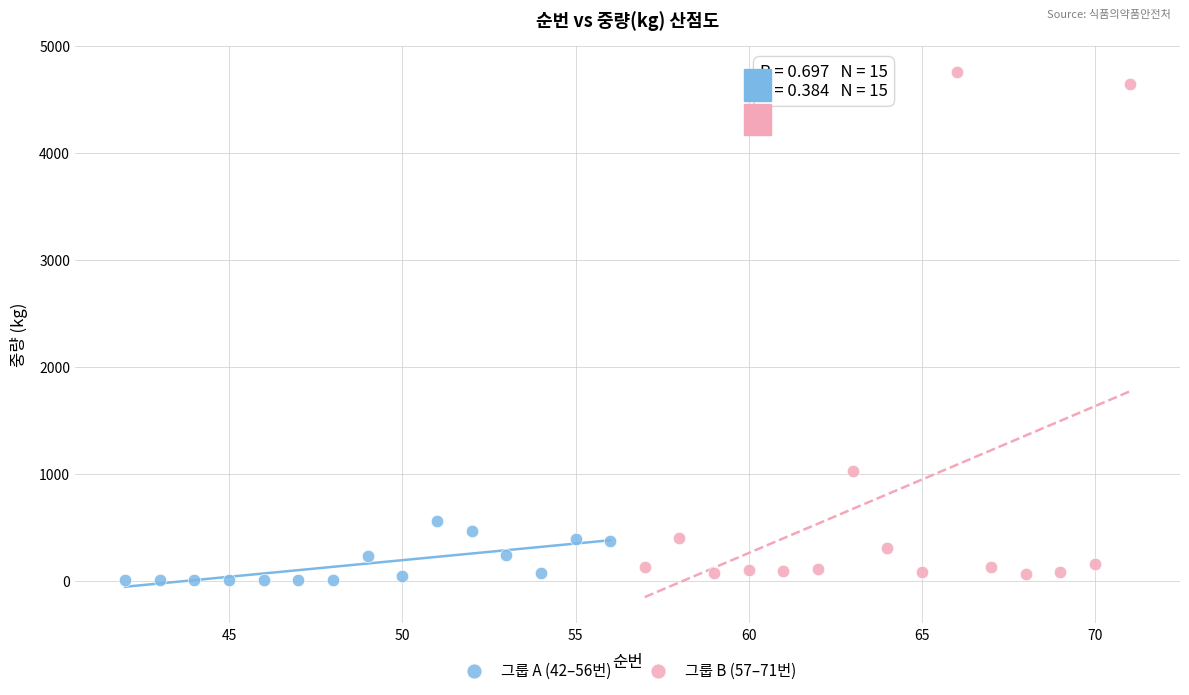

Which series reaches the maximum Y coordinate?

그룹 B (57–71번)